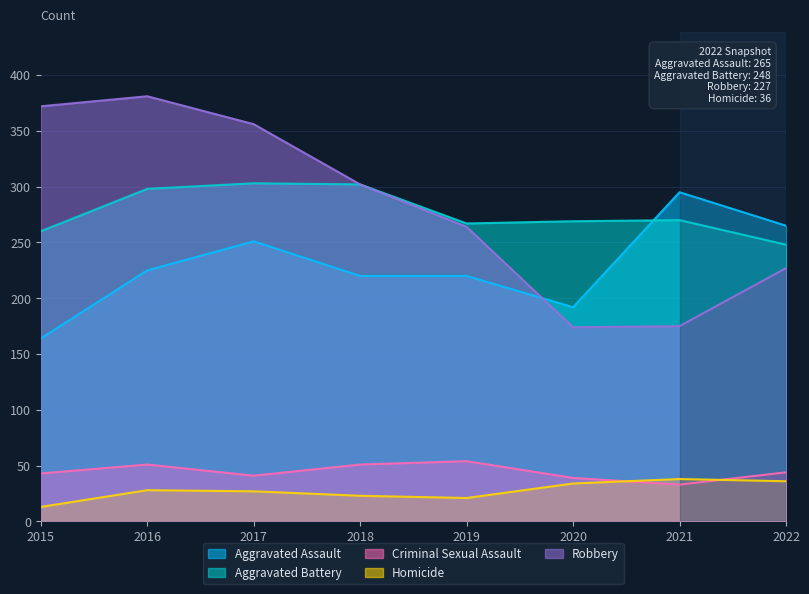

Where is the first local maximum for Aggravated Assault?

2017